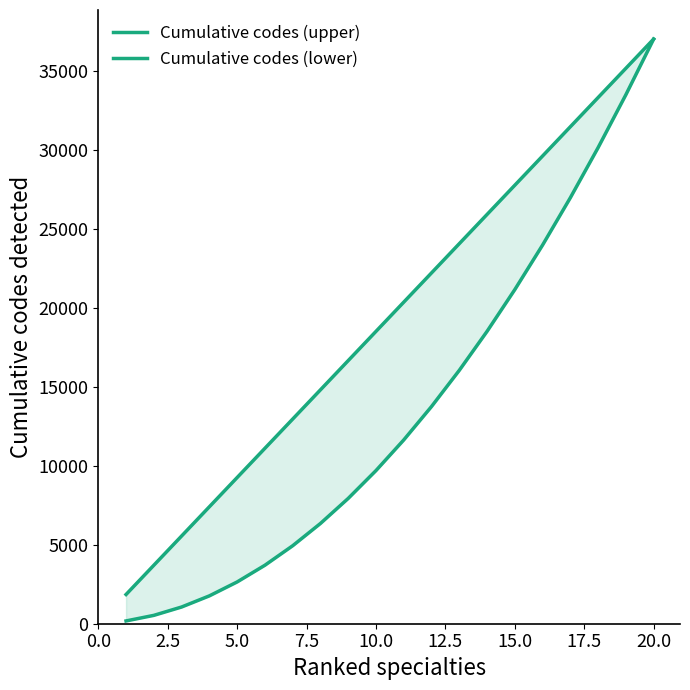

What is the highest value of the Cumulative codes (upper) series?

37000.0